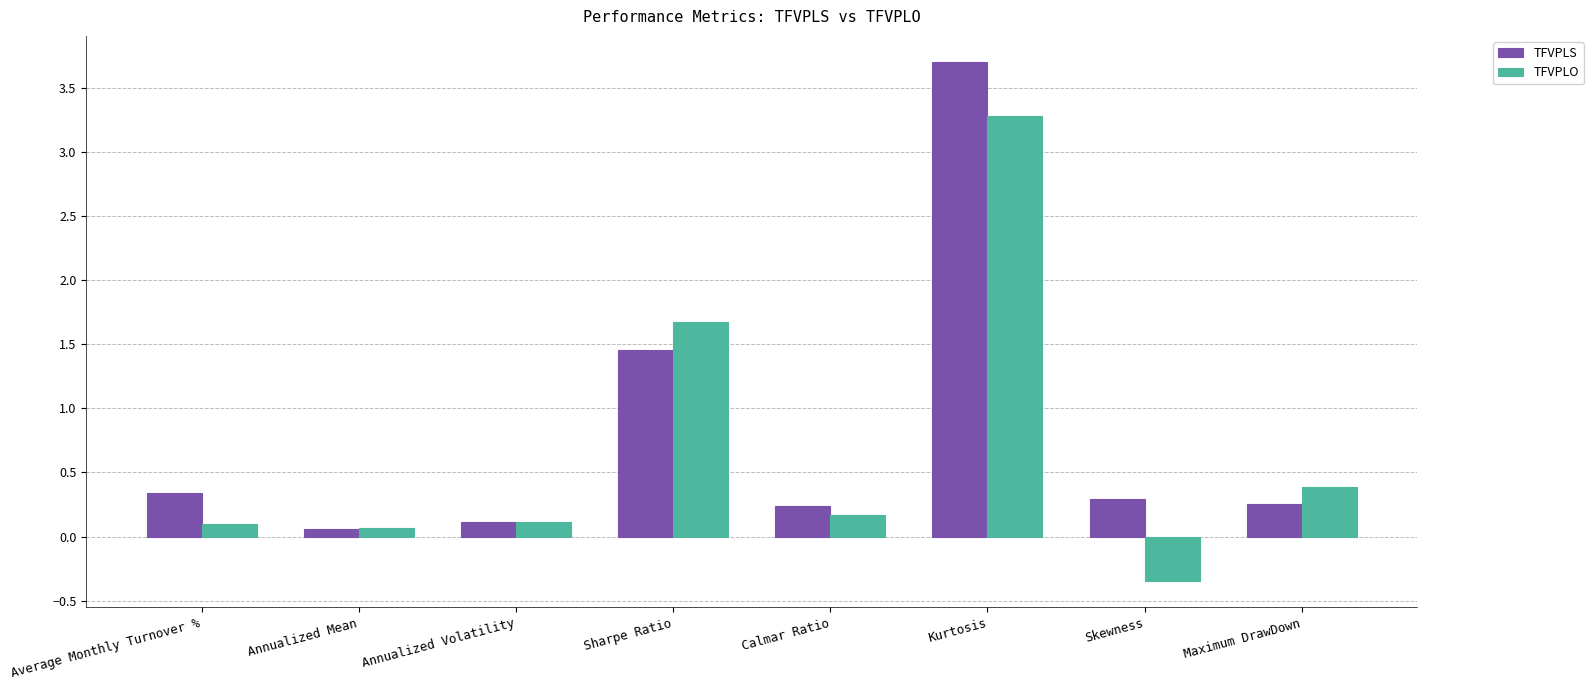

The value of TFVPLO at Maximum DrawDown is 0.7. True or false?

False